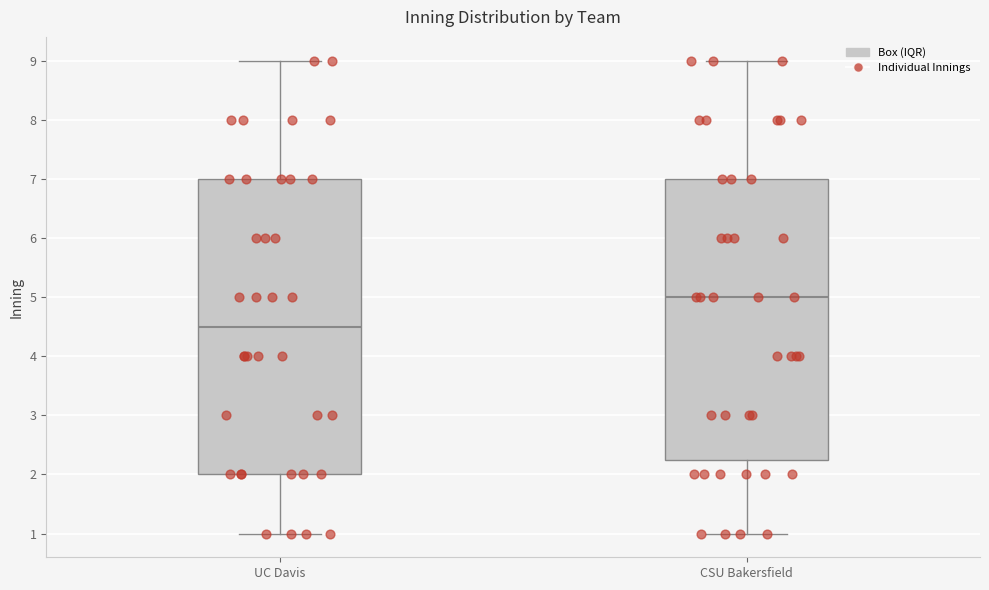

Comparing the boxes themselves (not the whiskers), which one is the tallest?

UC Davis